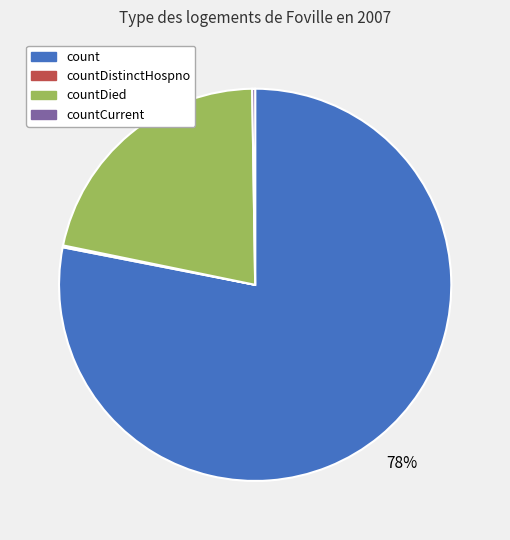

To the nearest percent, what is the average slice percentage?

25%